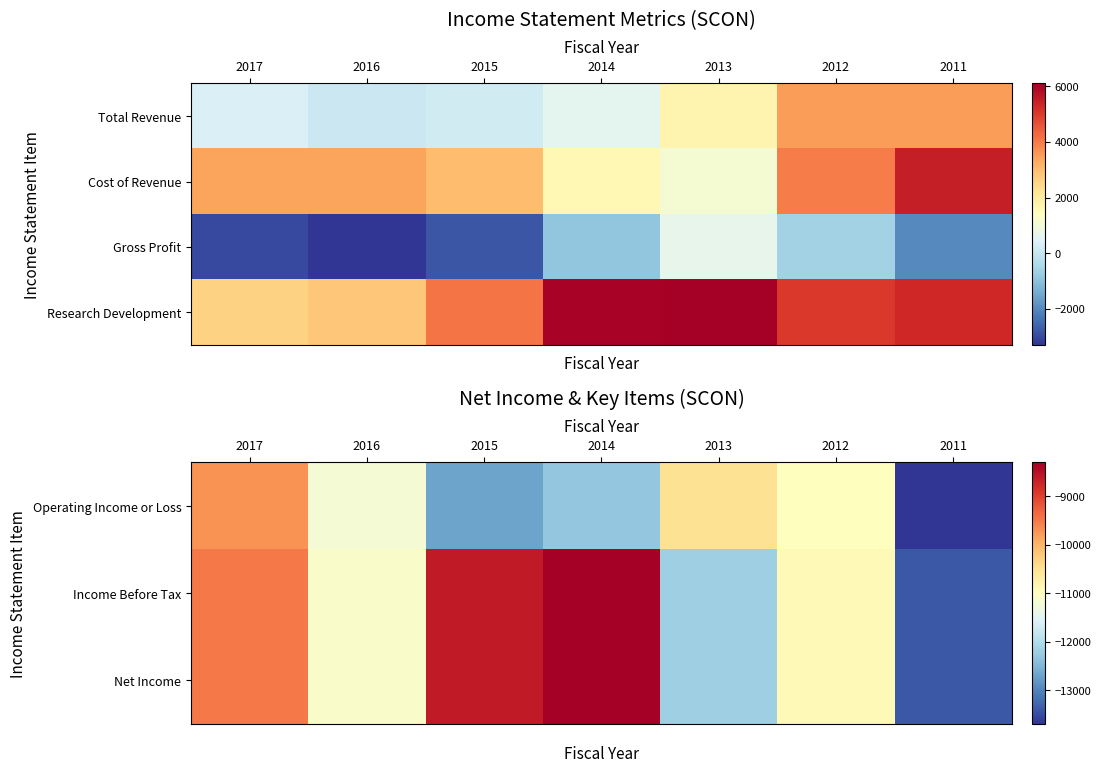

What is the sum of the Research Development values at 2013 and 2012?

11100